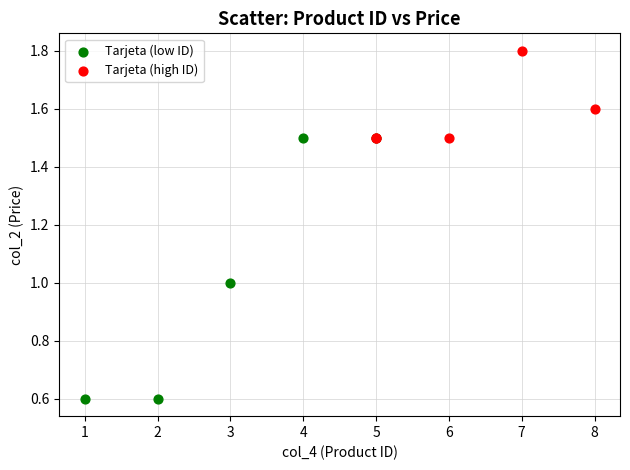

What are all the series names shown in the legend?

Tarjeta (low ID), Tarjeta (high ID)